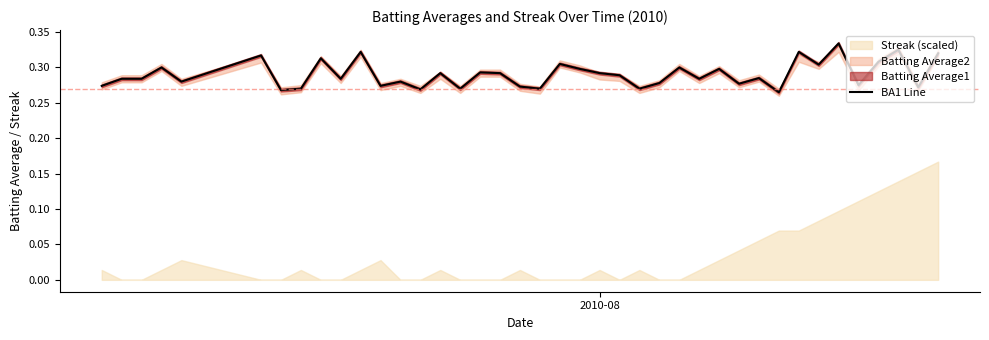

What is the difference between the maximum and second lowest values?

0.1